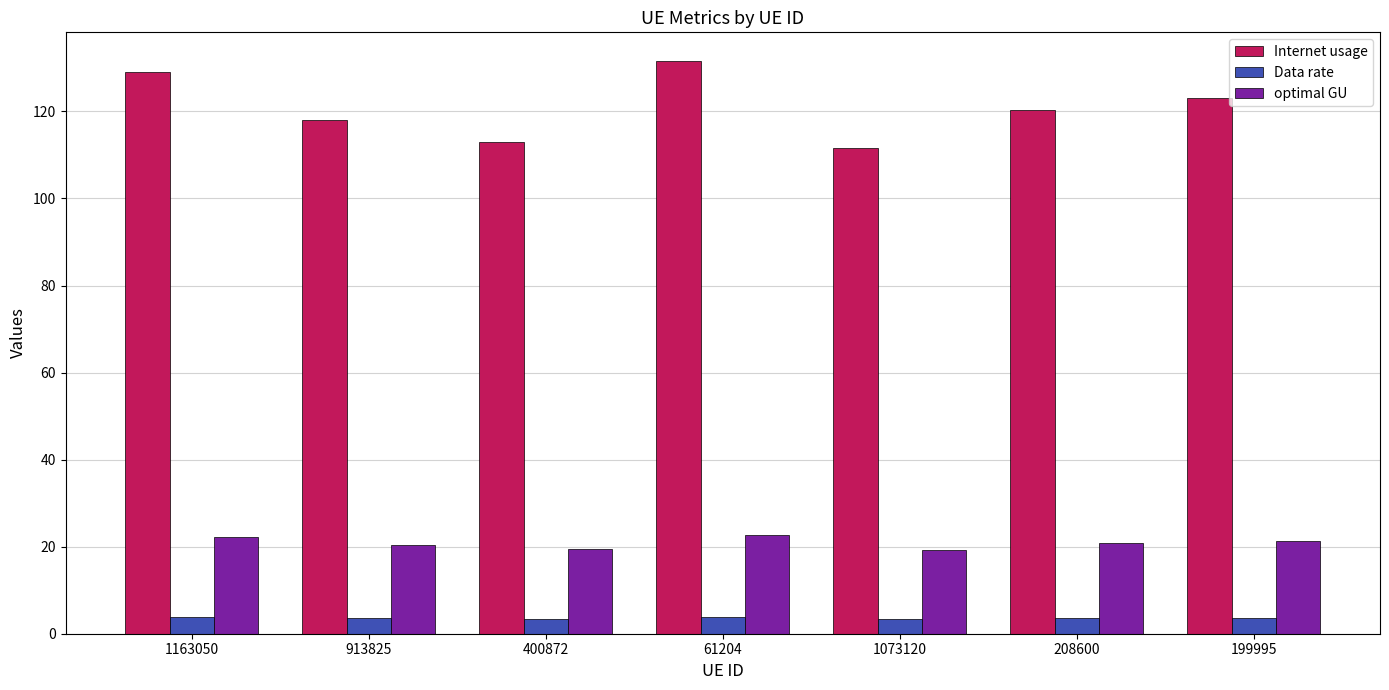

Is the value of optimal GU at 61204 greater than the value of Internet usage at 199995?

No